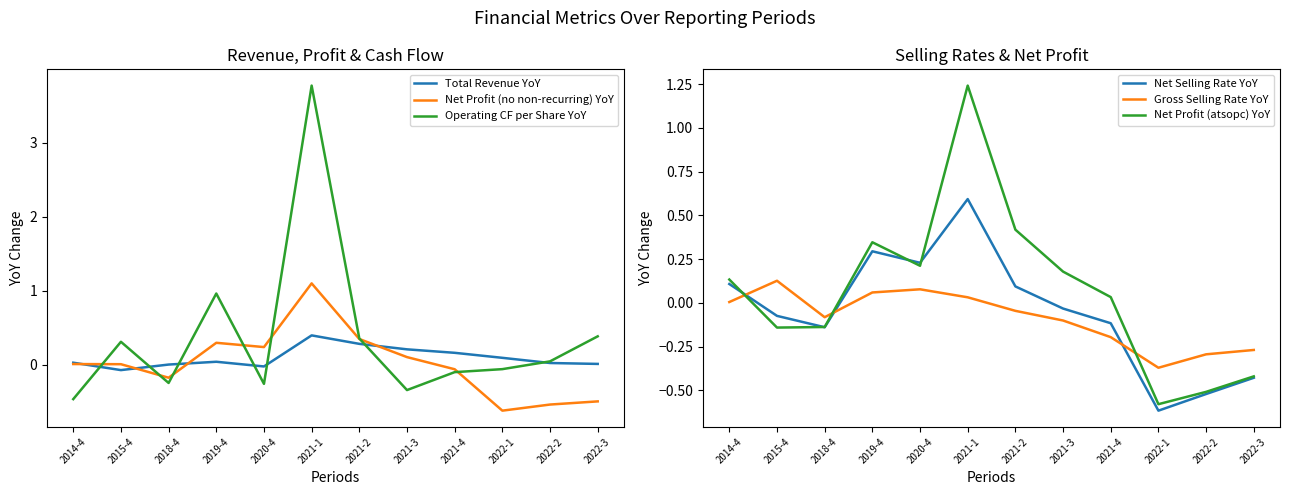

How many values in the Operating CF per Share YoY series exceed 0?

6